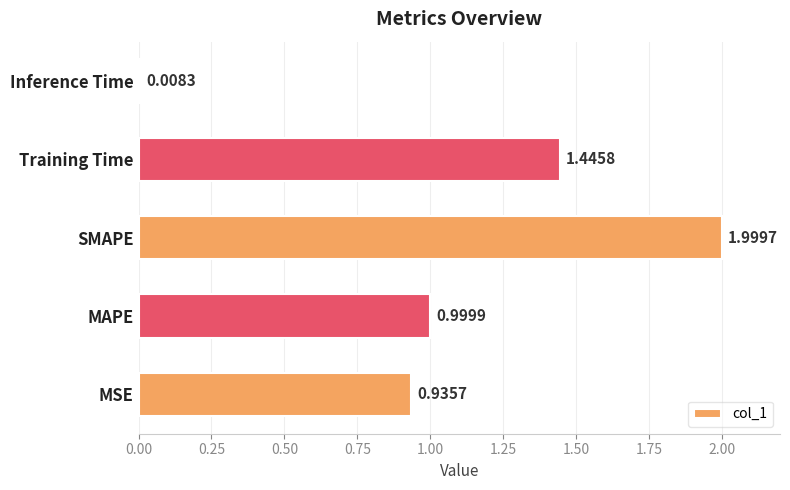

What is the sum of the values at MAPE and MSE?

1.9